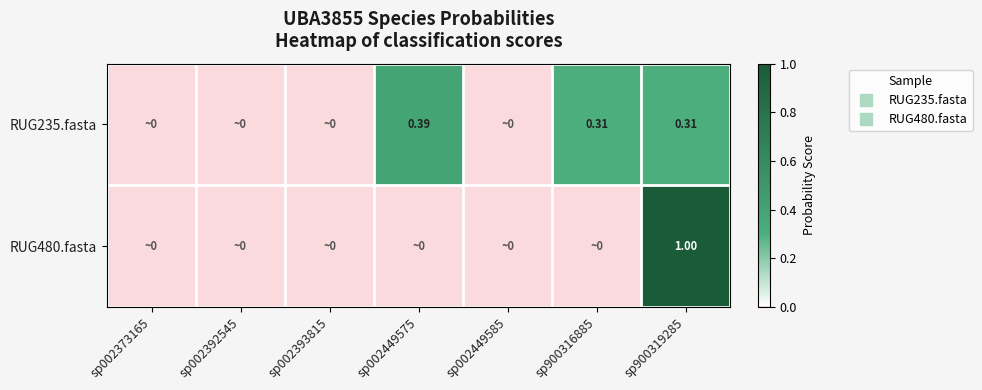

Which category has the lowest value across all series?

sp002373165